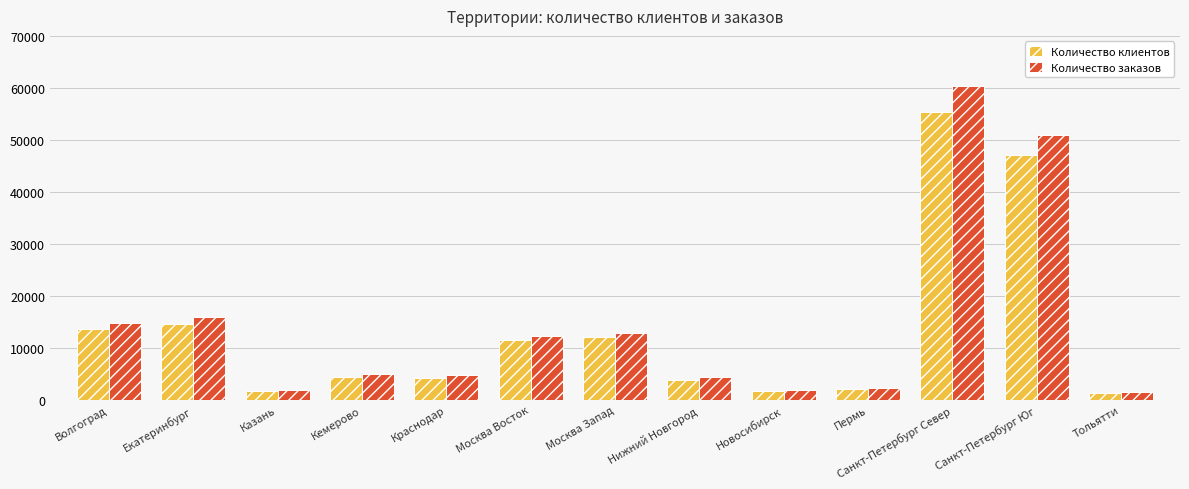

Between Москва Восток and Санкт-Петербург Север, which series saw the biggest shift?

Количество заказов